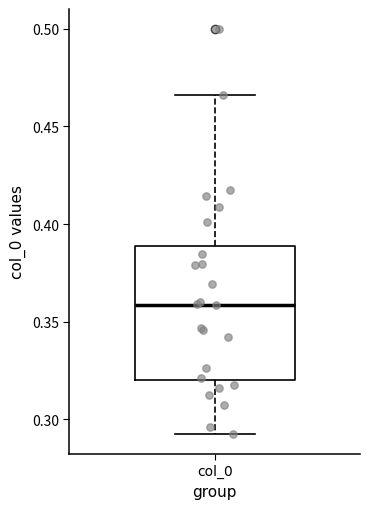

Where is the lower edge of the box for col_0 on the y-axis? The values are not printed on the chart, so give them approximately, as read against the axis.

0.320